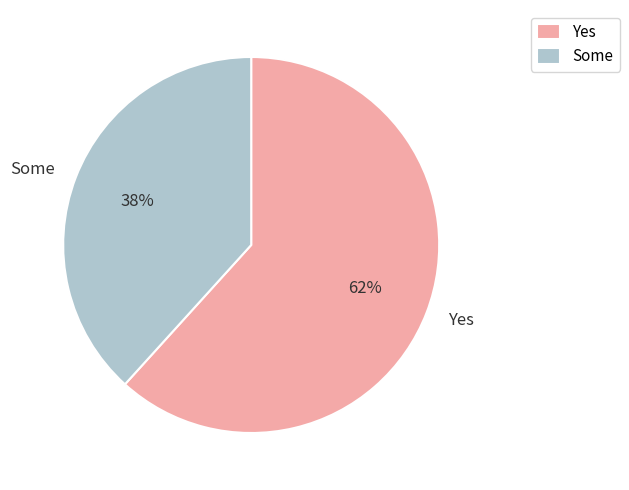

How many slices are in this pie chart?

2